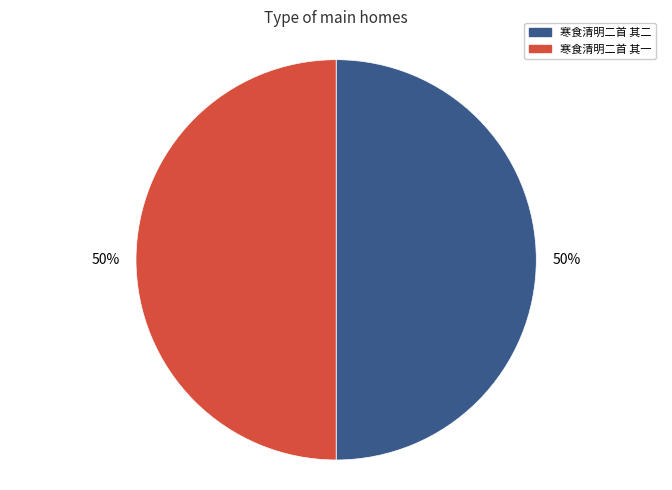

True or false: 寒食清明二首 其一 accounts for 50% of the total.

True